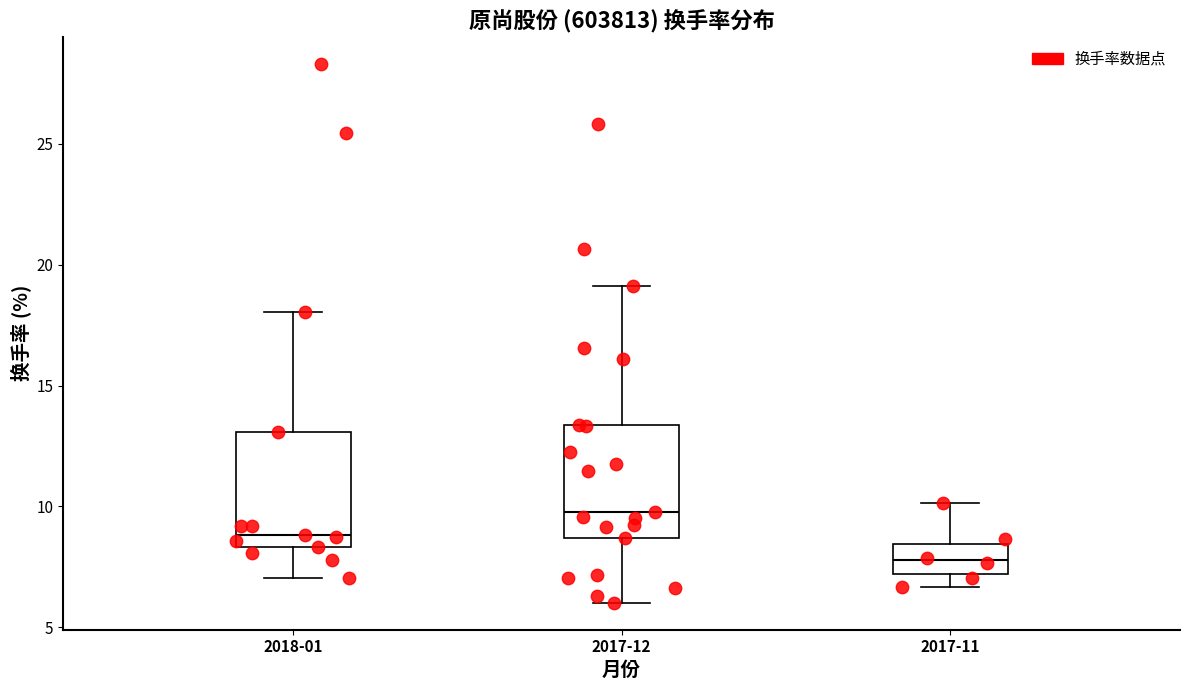

Which box has the lowest median line?

2017-11